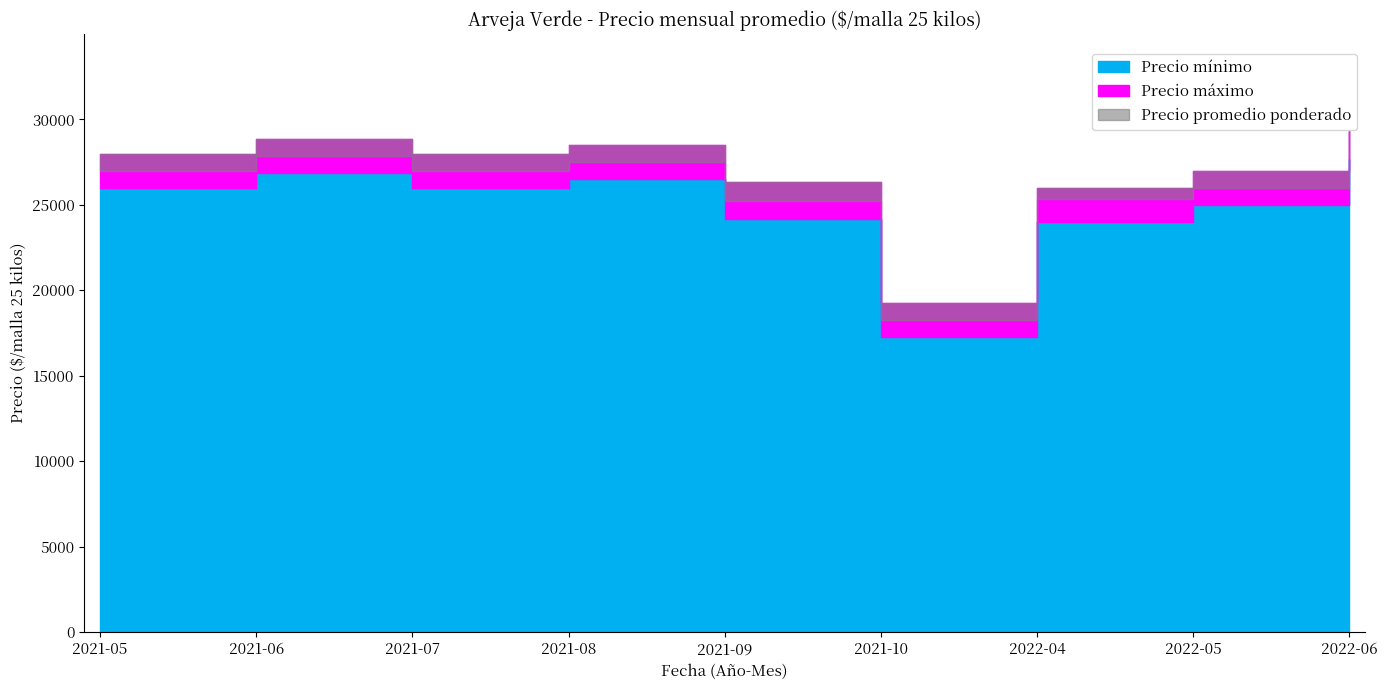

At which category does Precio promedio ponderado reach its first local peak?

2021-06